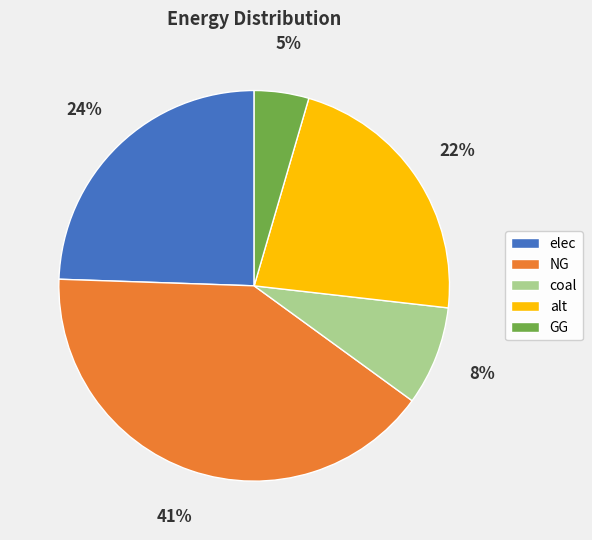

Which slice is the largest?

NG